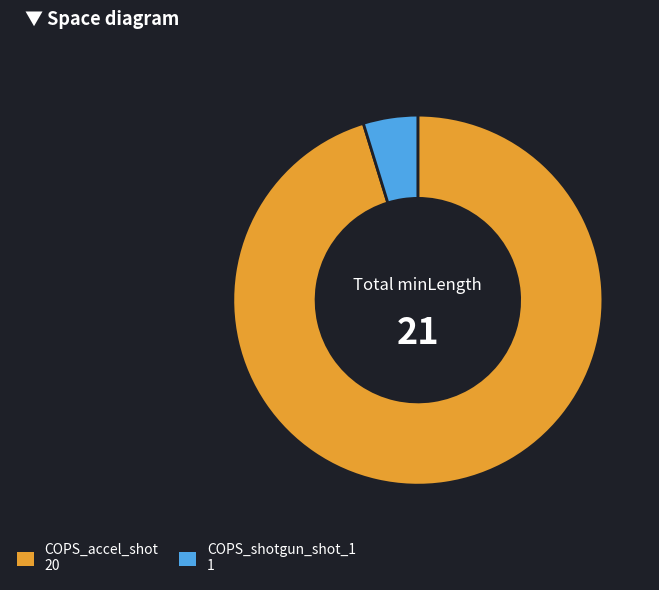

What is the smallest slice in the pie chart?

COPS_shotgun_shot_1